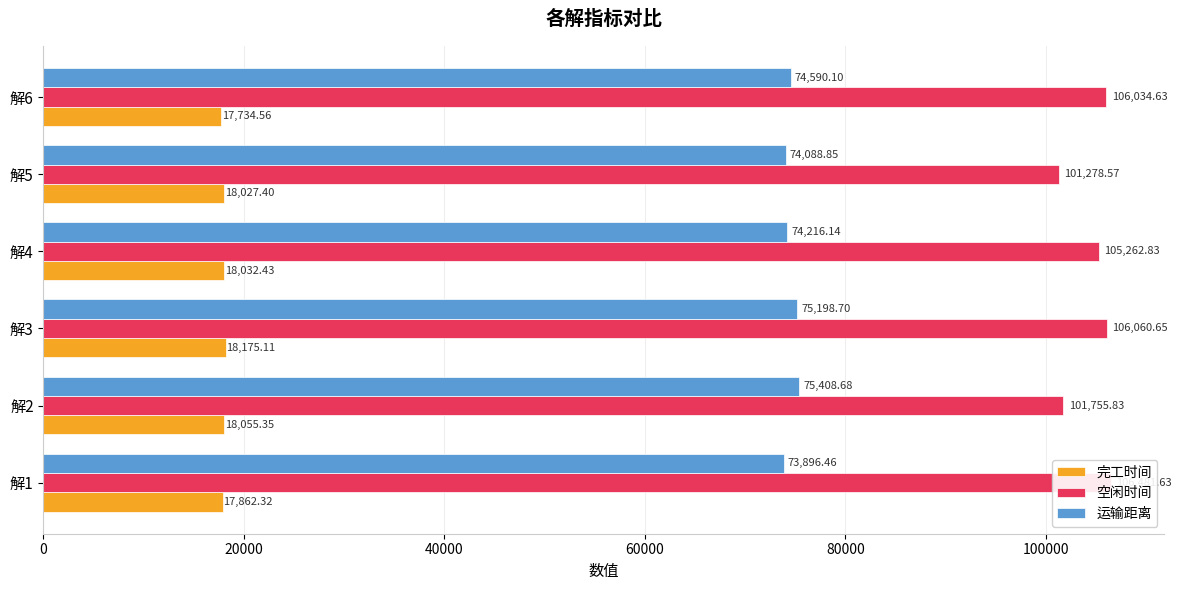

What is the total value across all series at 解4?

197511.4